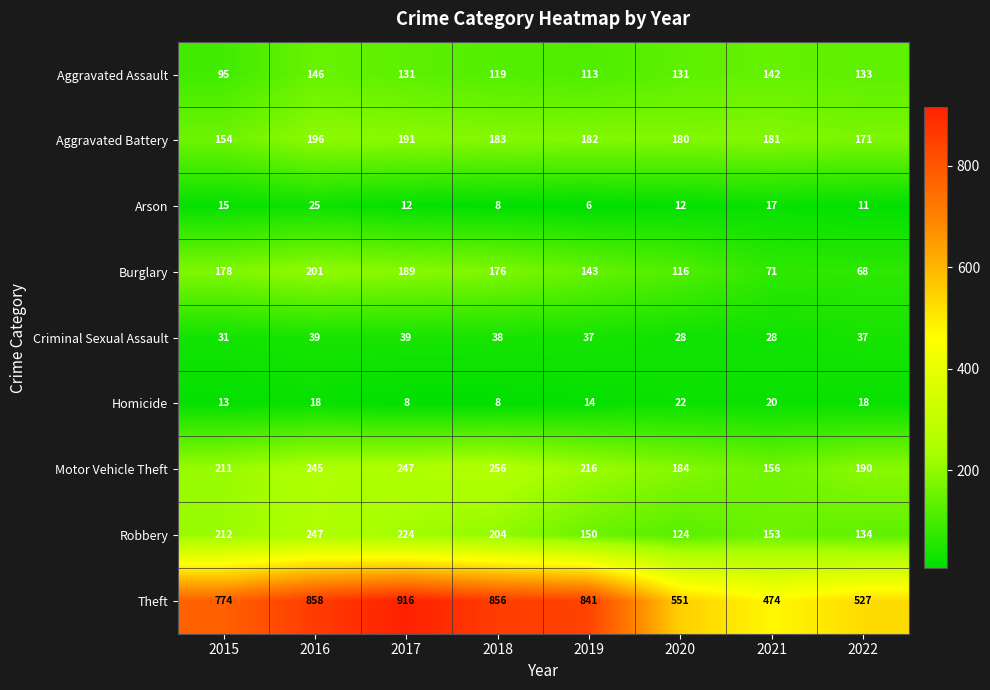

What is the difference between the maximum and minimum values in the Aggravated Assault series?

51